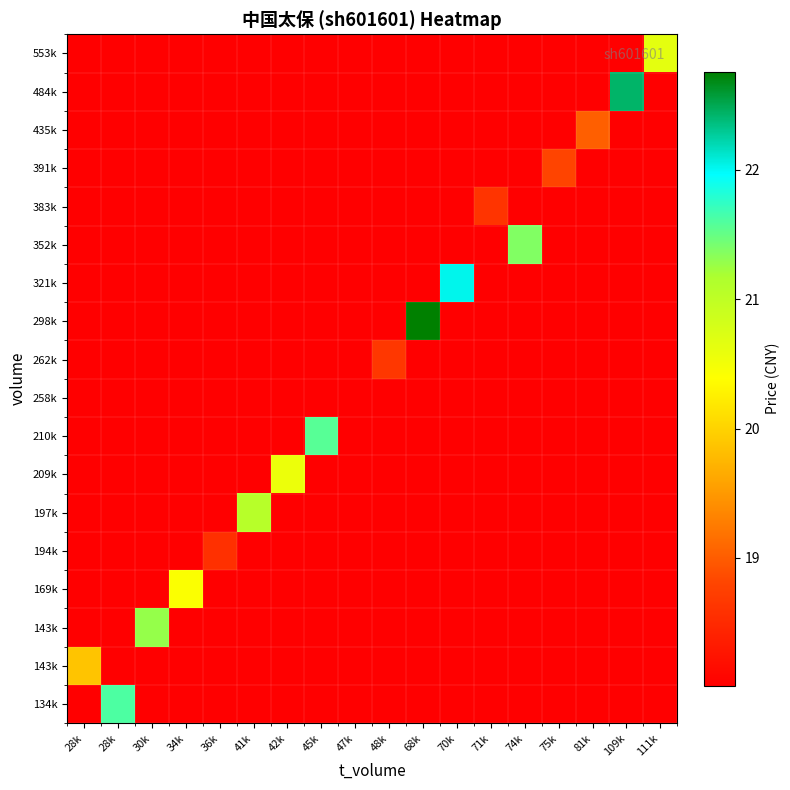

Count the number of data series in this chart.

18